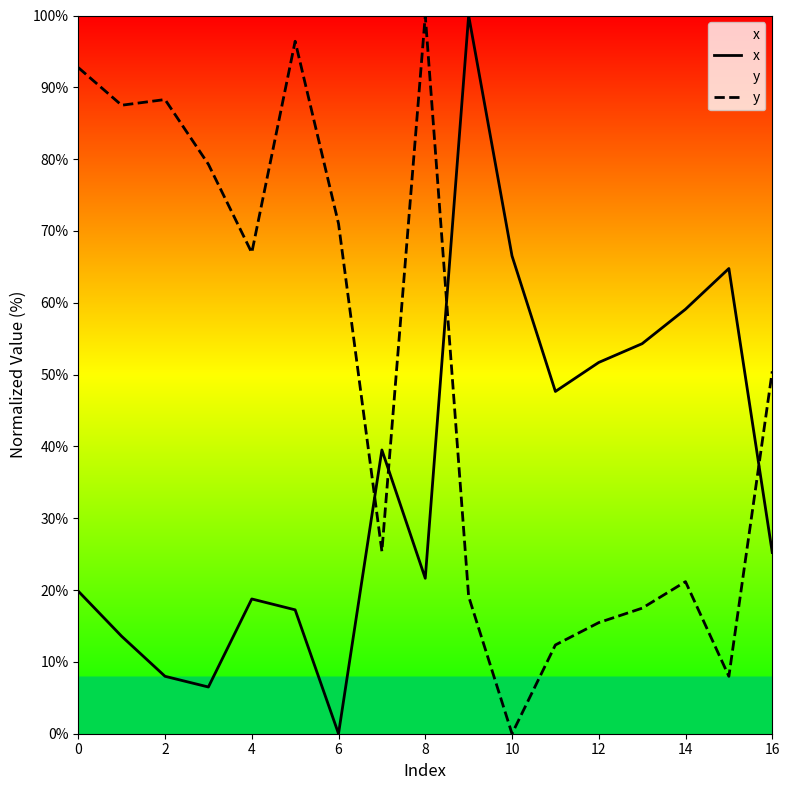

Is the value of y at 0 greater than the value of x at 6?

Yes